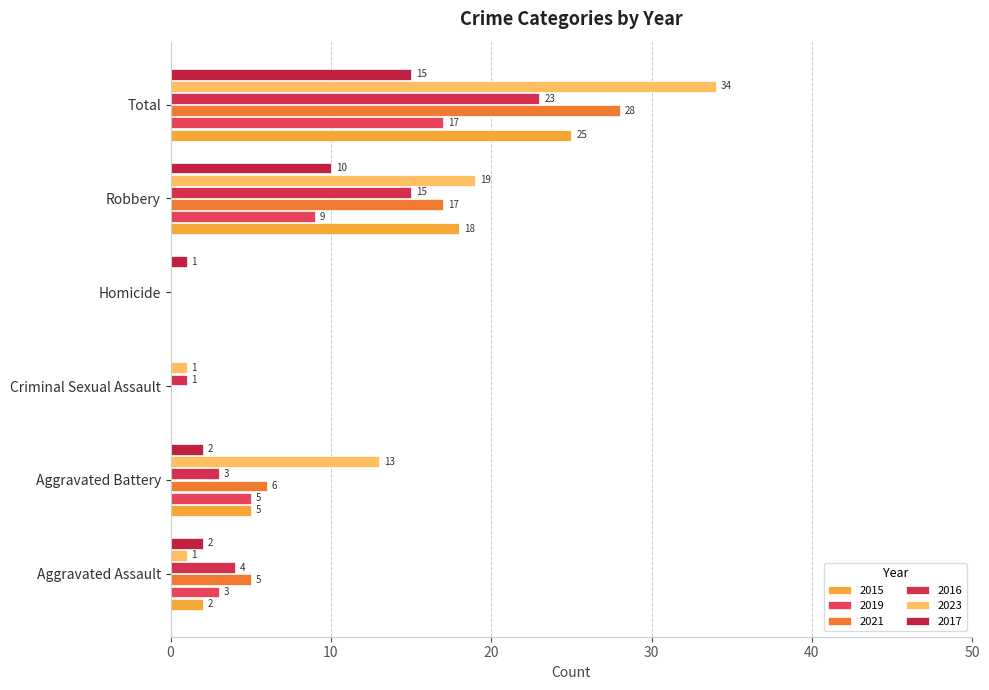

True or false: 2021 has a value of 44 at Total.

False